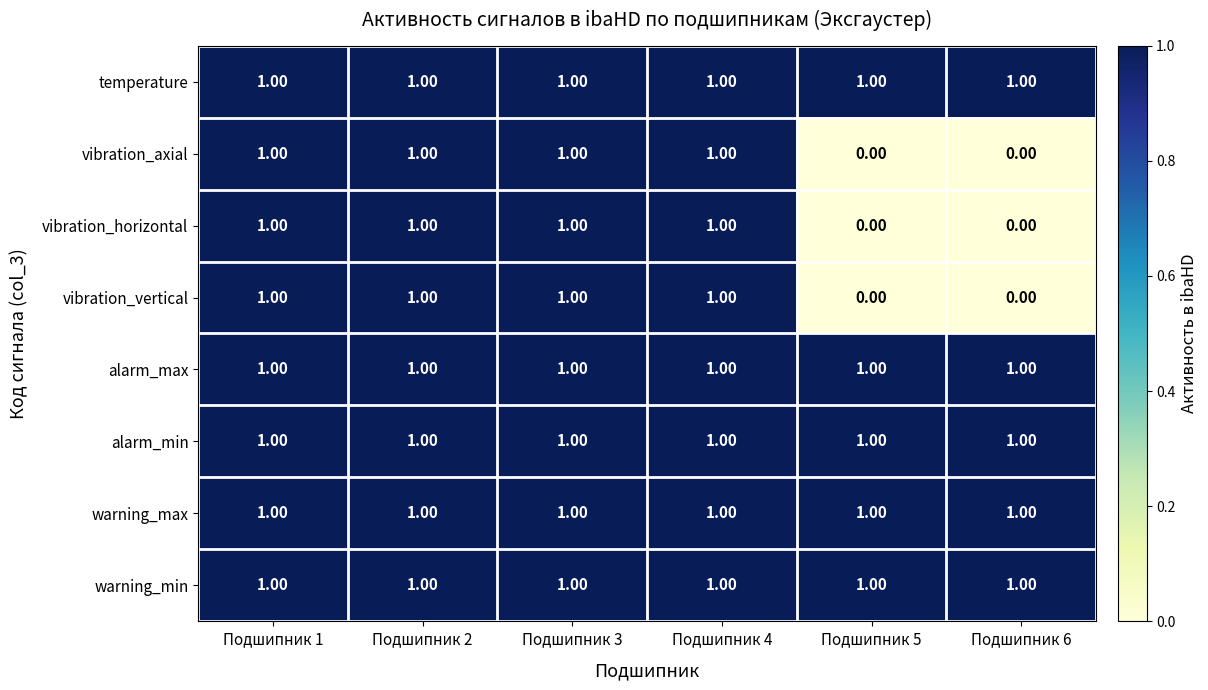

At how many categories does at least one series exceed 0?

6